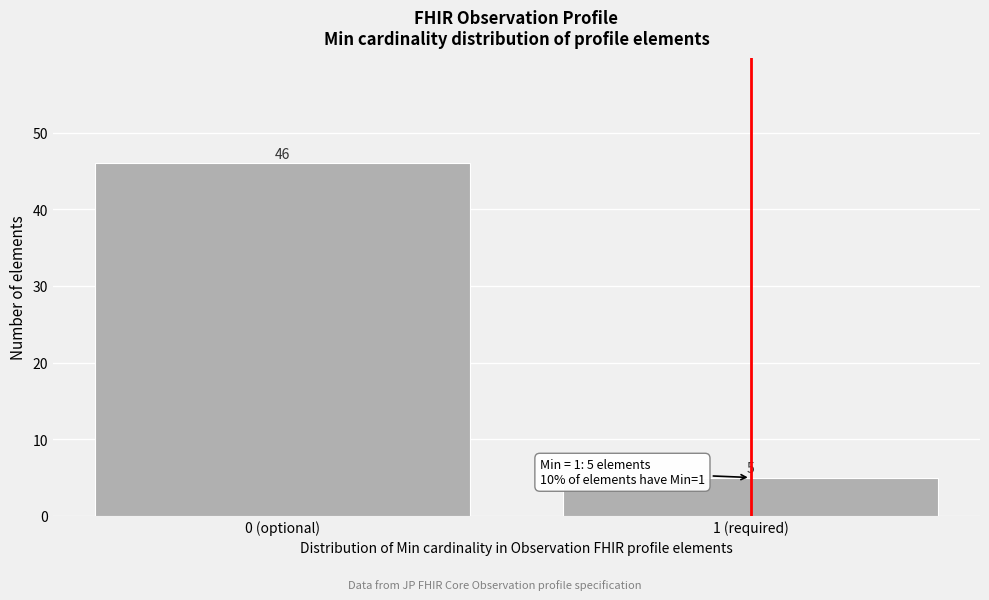

Reading left to right, extract all data points from this chart.

46	5